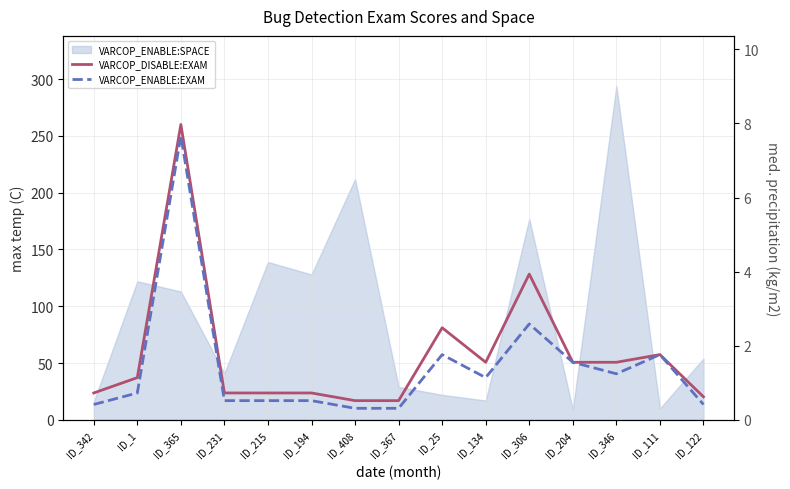

Does the chart display data point markers on the line(s)?

No